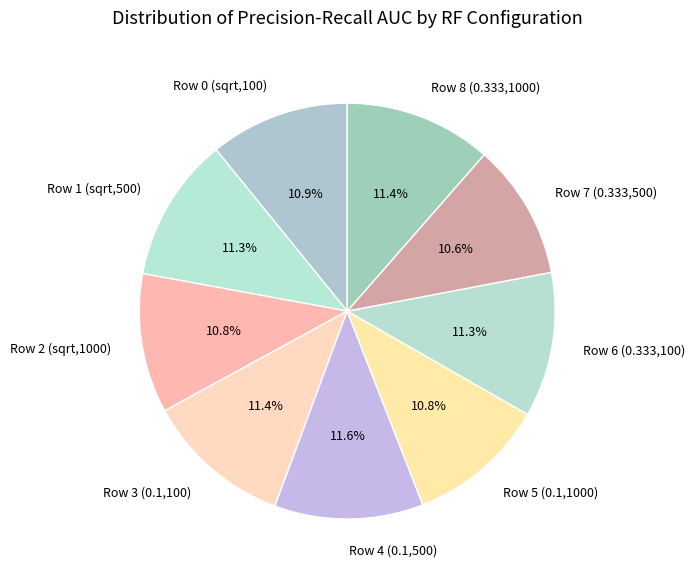

What portion of the pie excludes Row 7 (0.333,500)?

89.4%